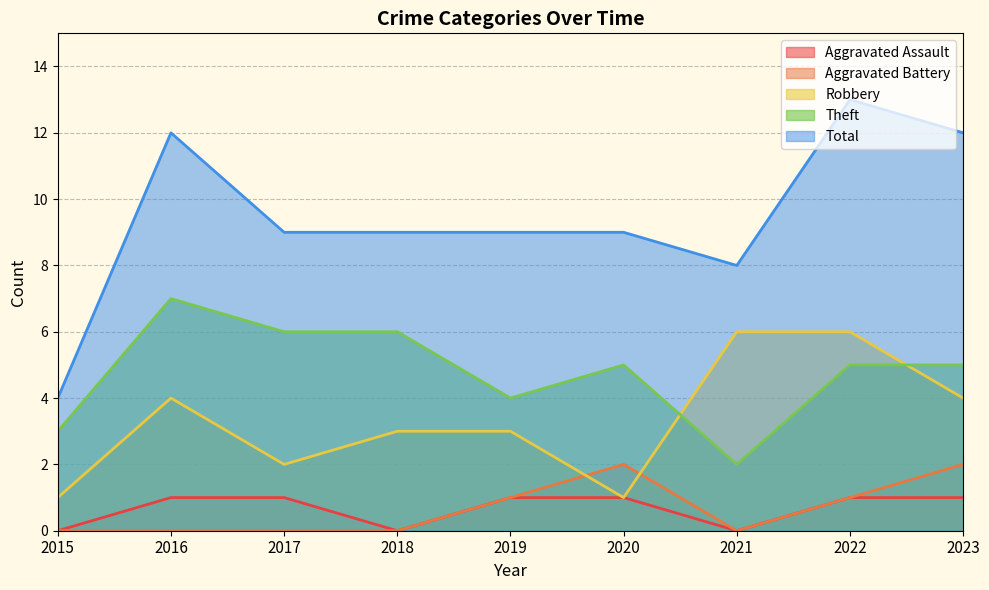

Where is Aggravated Battery nearest to the value 1?

2019